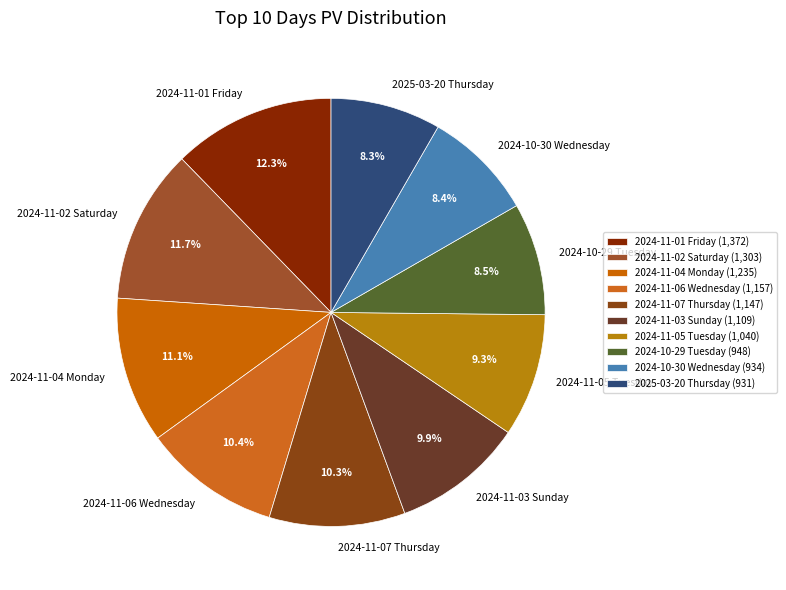

Which has a higher value, 2024-10-29 Tuesday or 2024-11-06 Wednesday?

2024-11-06 Wednesday